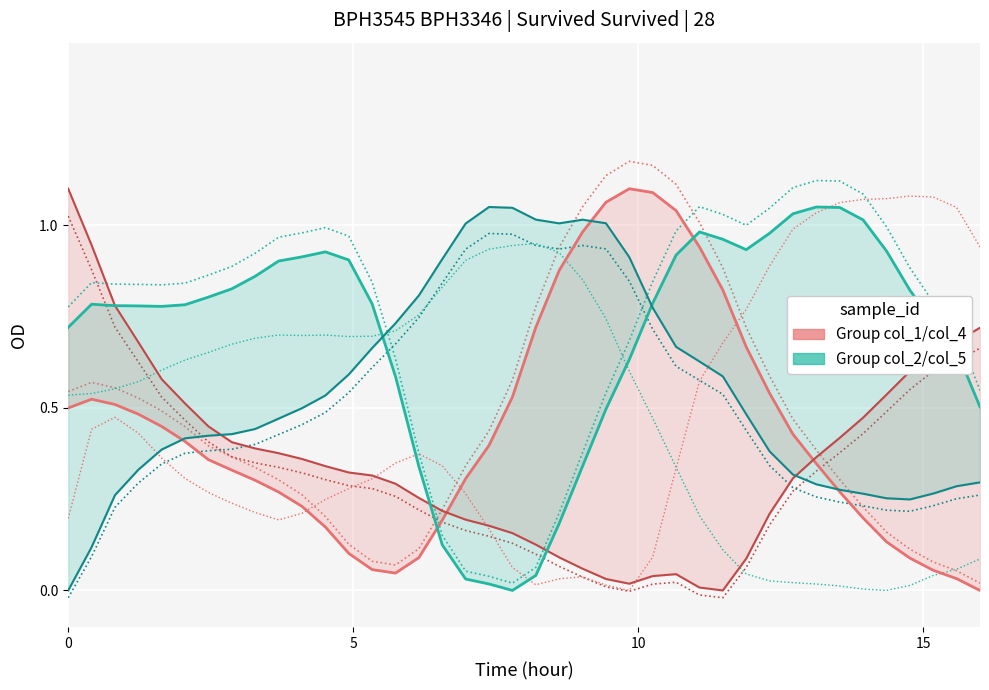

Which series has the widest spread of values?

col_2